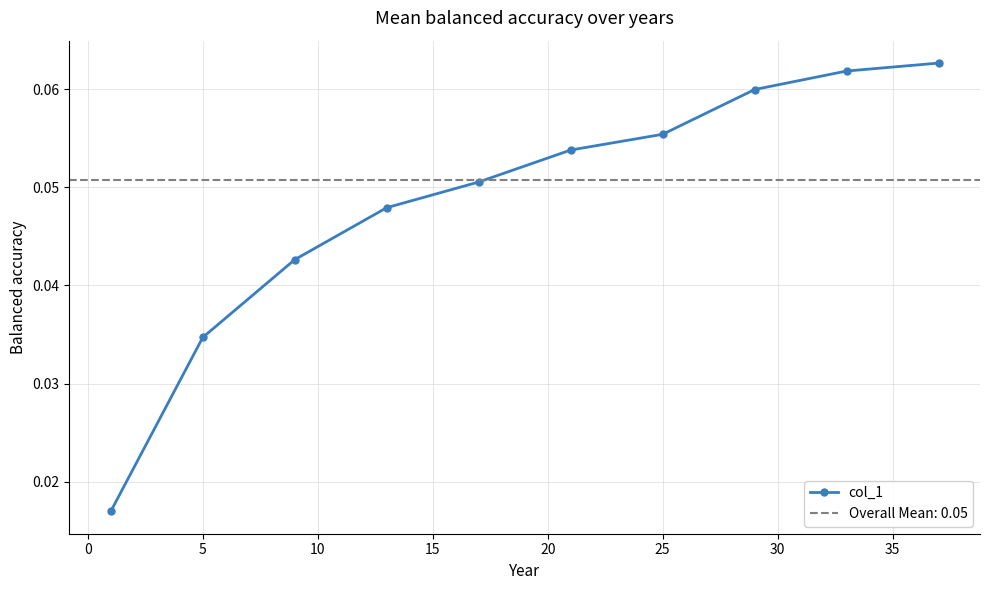

Count the col_1 values in the range 0 to 1.

10